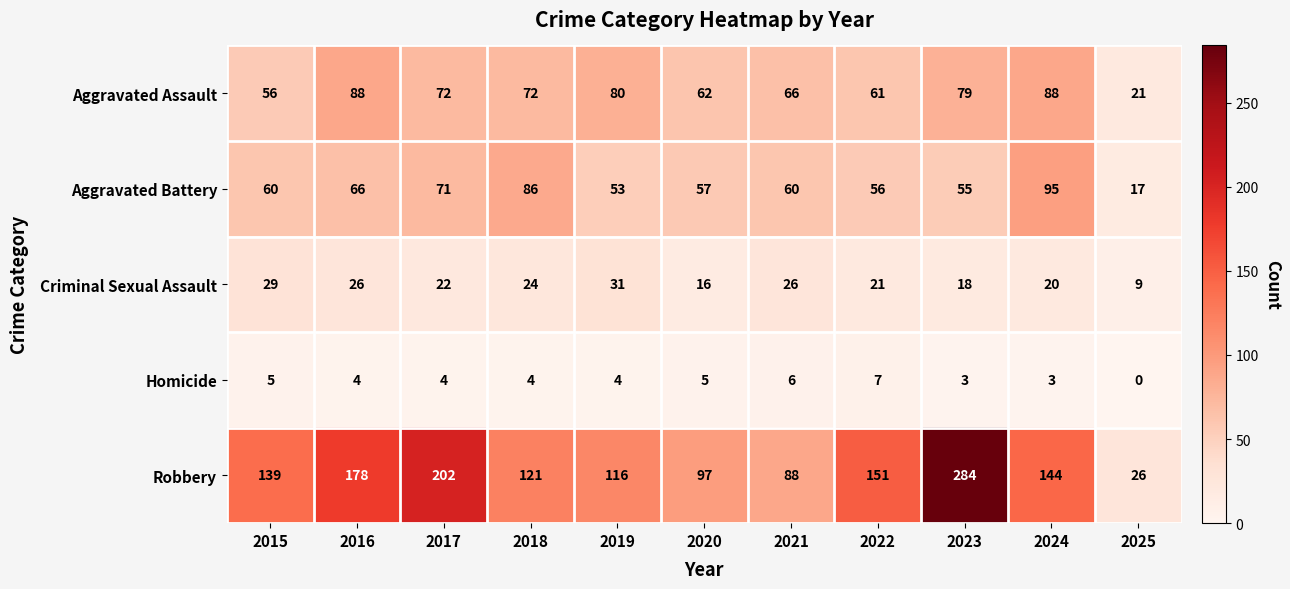

What is the difference between the Robbery values at 2022 and 2023?

133